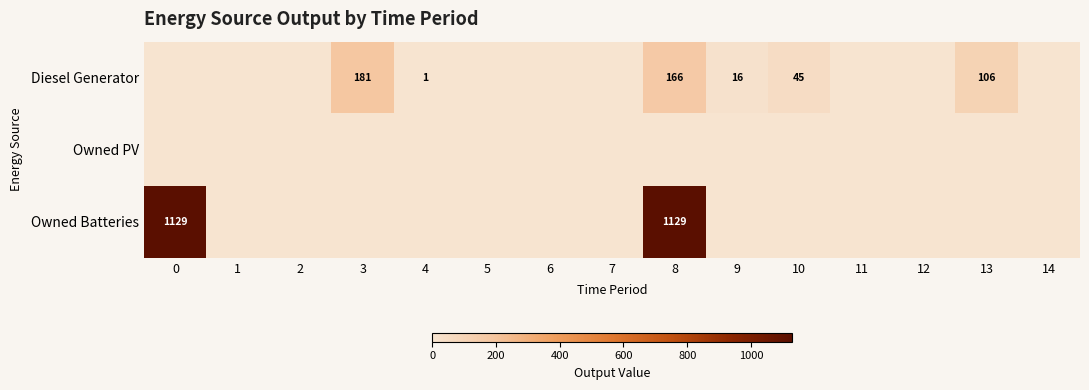

Which series has the largest total across all categories?

Owned Batteries